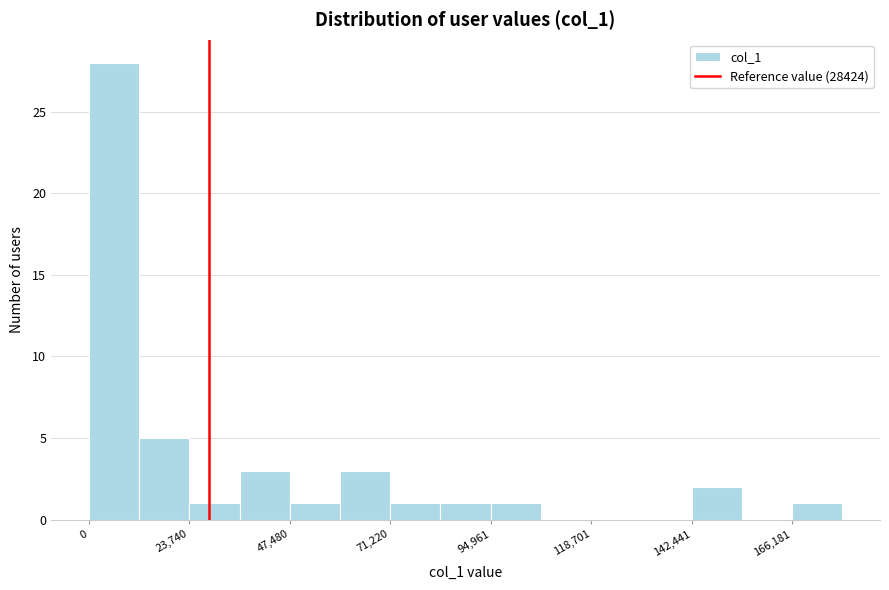

Around what value on the x-axis is the tallest bar? Give the approximate position of its centre, as read against the axis.

5000